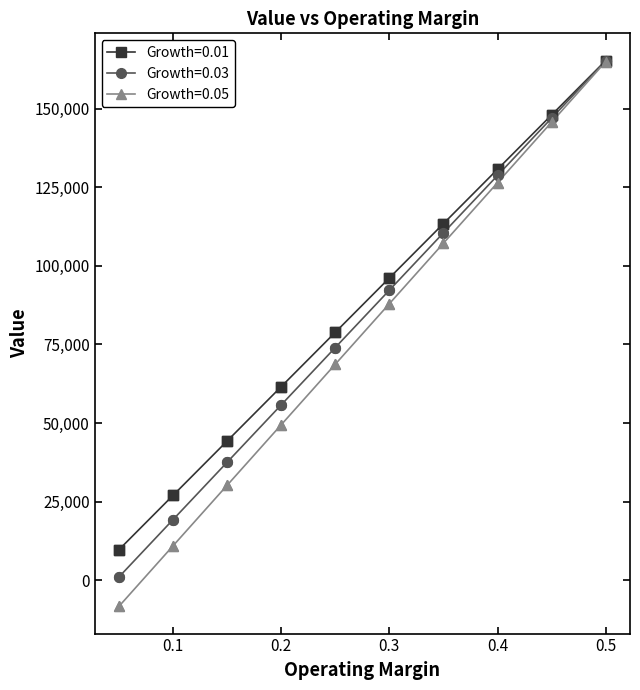

Which series has the largest range (max minus min)?

Growth=0.05